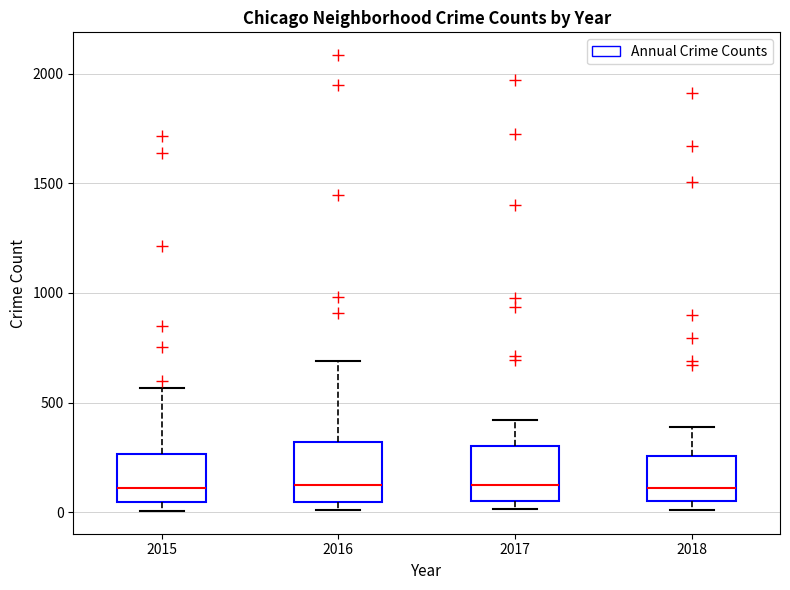

Reading left to right, read every box against the y-axis: the position of its median line, the range the box covers, and the ends of its whiskers. The values are not printed on the chart, so give them approximately, as read against the axis.

2015: median 100, box 50 to 250, whiskers 0 to 550
2016: median 150, box 50 to 300, whiskers 0 to 700
2017: median 100, box 50 to 300, whiskers 0 to 400
2018: median 100, box 50 to 250, whiskers 0 to 400